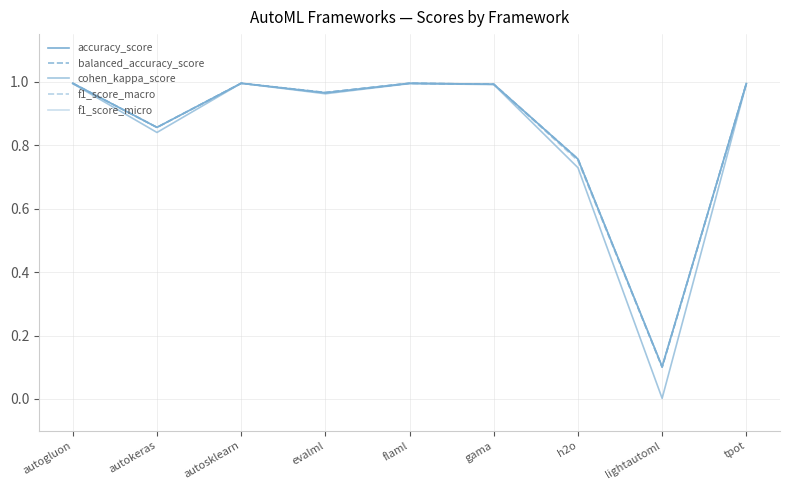

Reading left to right, transcribe all the data shown in this chart.

accuracy_score: 1.0	0.9	1.0	1.0	1.0	1.0	0.8	0.1	1.0
balanced_accuracy_score: 1.0	0.9	1.0	1.0	1.0	1.0	0.8	0.1	1.0
cohen_kappa_score: 1.0	0.8	1.0	1.0	1.0	1.0	0.7	0.0	1.0
f1_score_macro: 1.0	0.9	1.0	1.0	1.0	1.0	0.8	0.1	1.0
f1_score_micro: 1.0	0.9	1.0	1.0	1.0	1.0	0.8	0.1	1.0